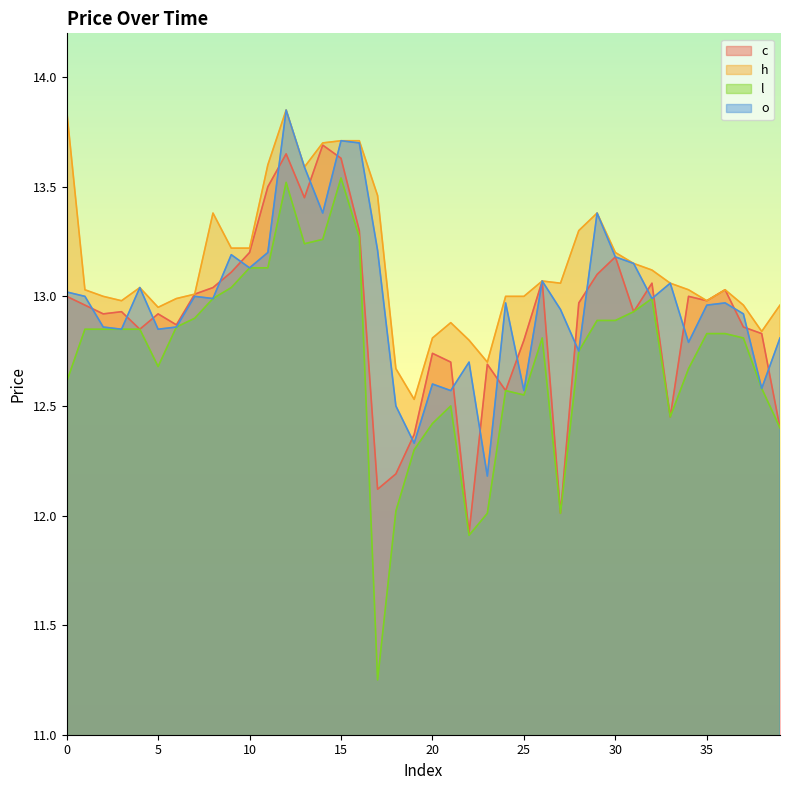

What is the difference between the highest and lowest values at 18?

0.7